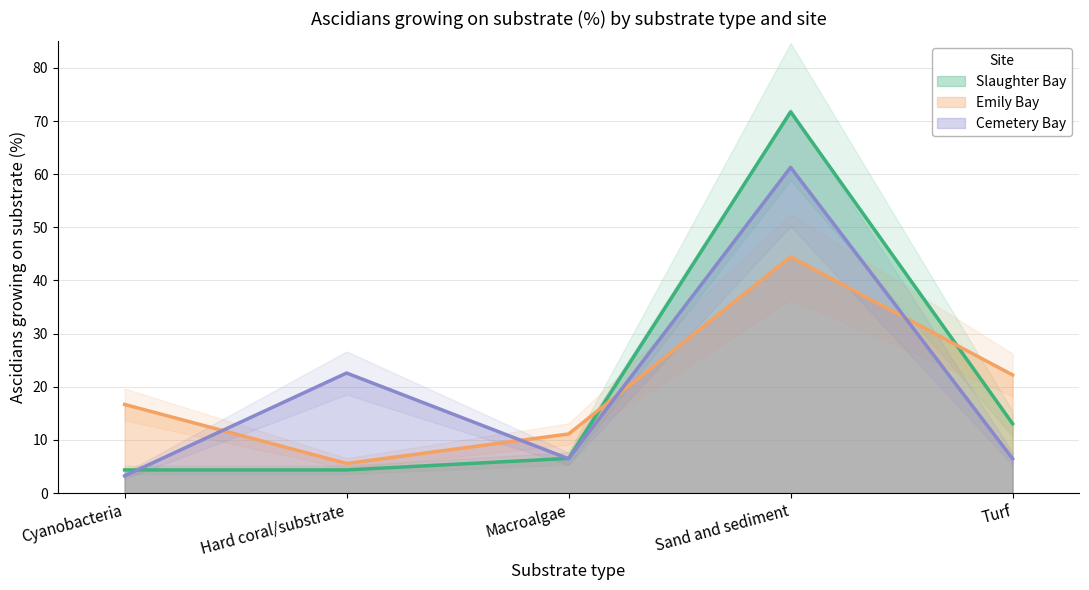

The Cemetery Bay series shows 6.5 at Turf. True or false?

True